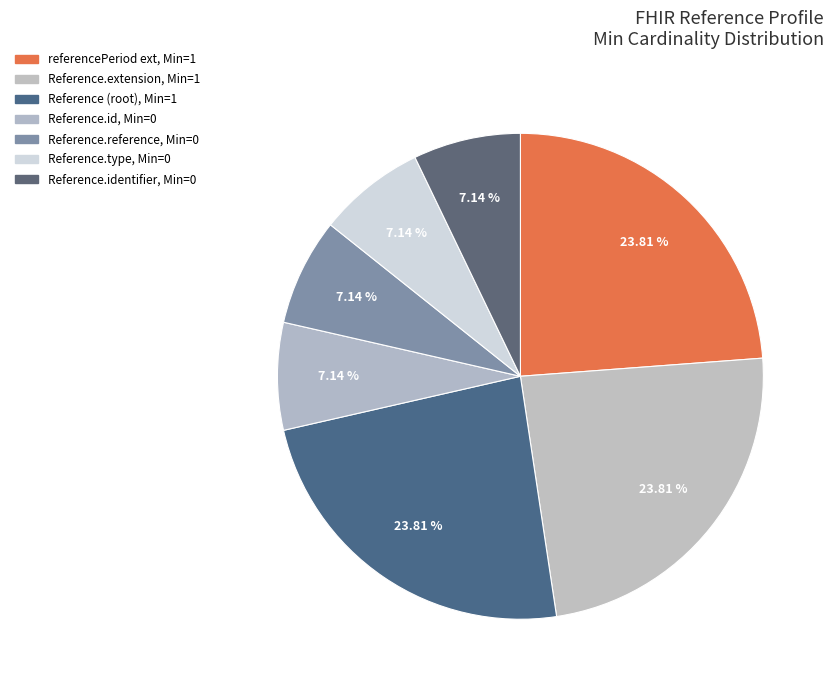

To the nearest percent, what is the difference between the largest and smallest slice percentages?

17%